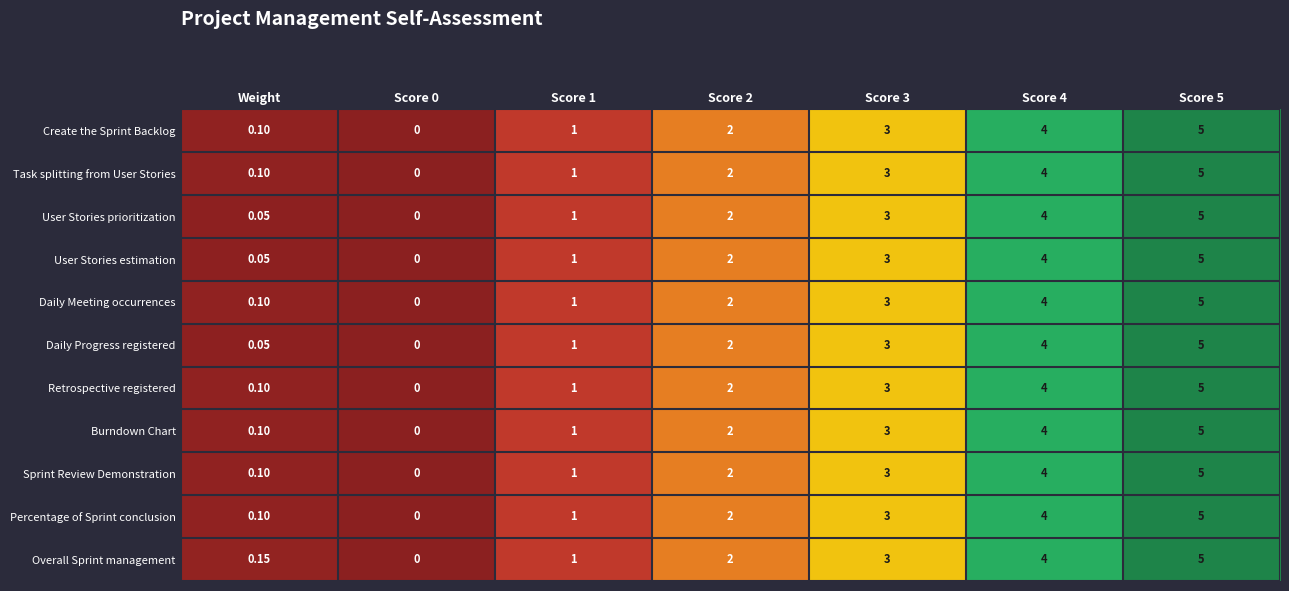

Is the value of User Stories estimation at Weight greater than the value of Task splitting from User Stories at Score 0?

Yes